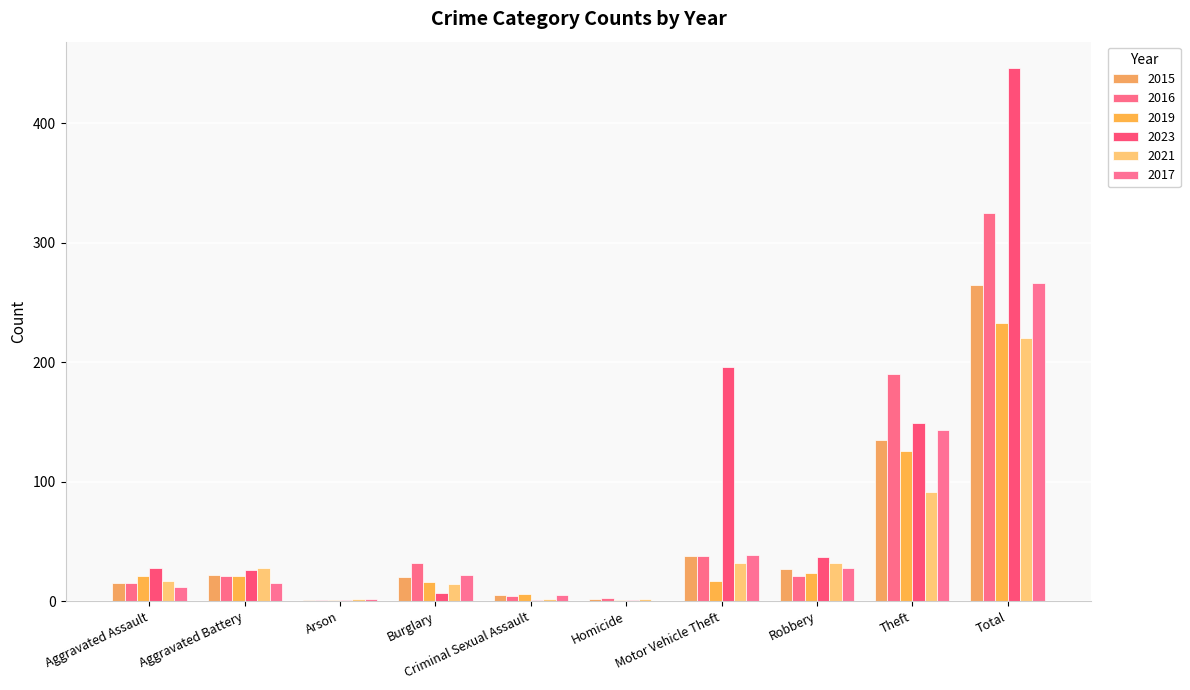

What is the sum of all 2021 values?

440